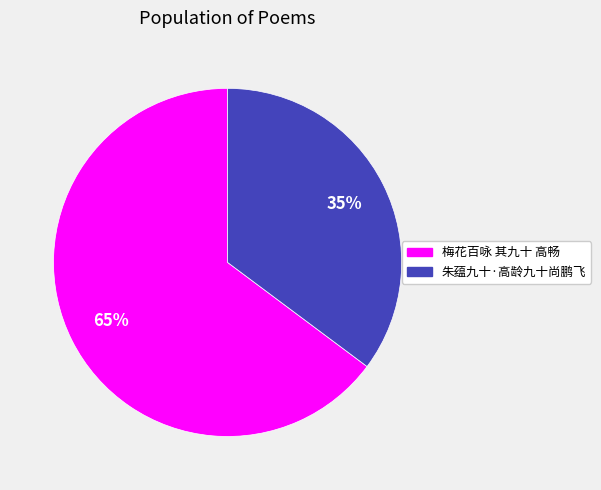

To the nearest percent, what is the difference between the 朱蕴九十·高龄九十尚鹏飞 and 梅花百咏 其九十 高畅 slice percentages?

30%